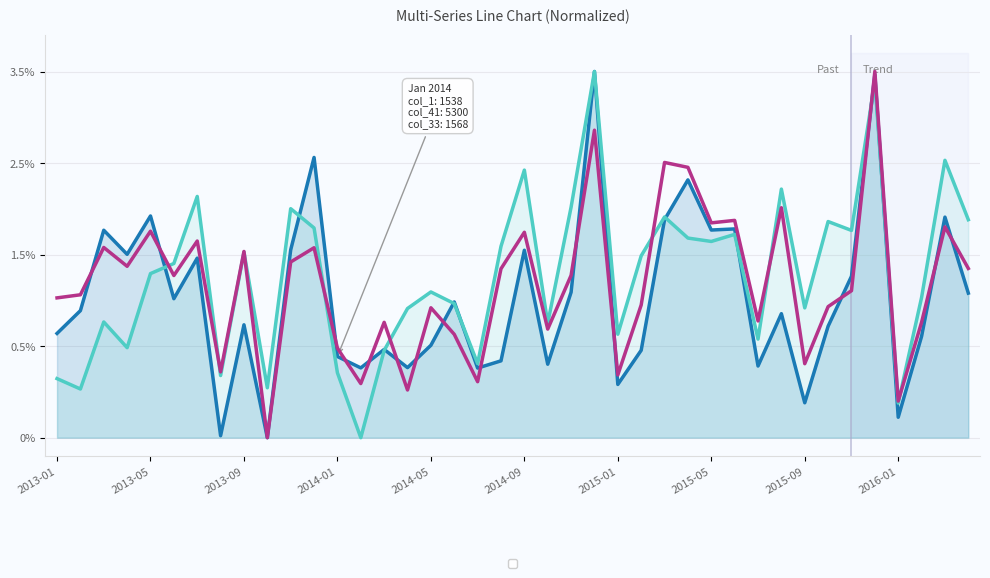

What is the total value across all series at 25?

1.1